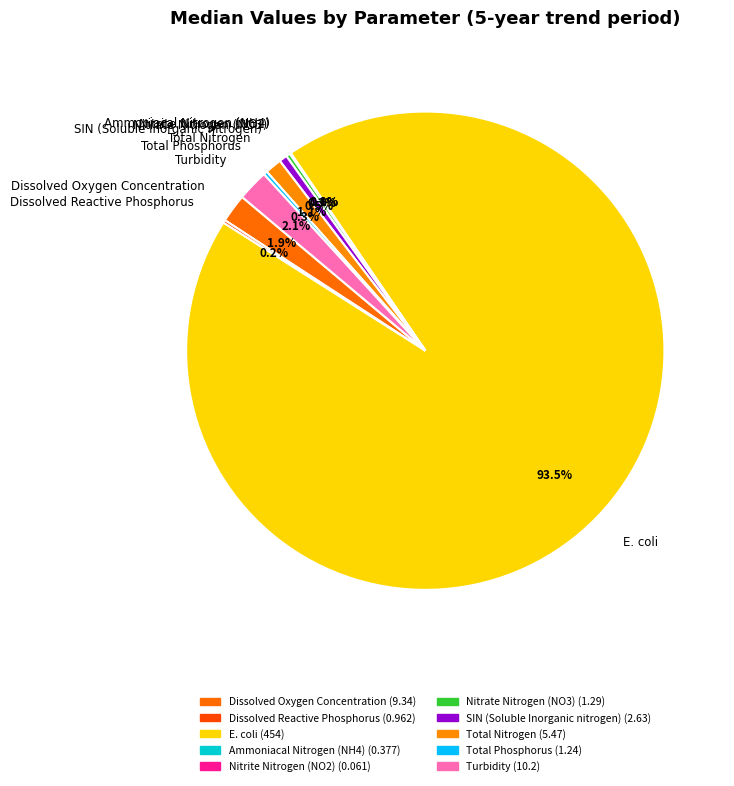

What is the majority slice?

E. coli